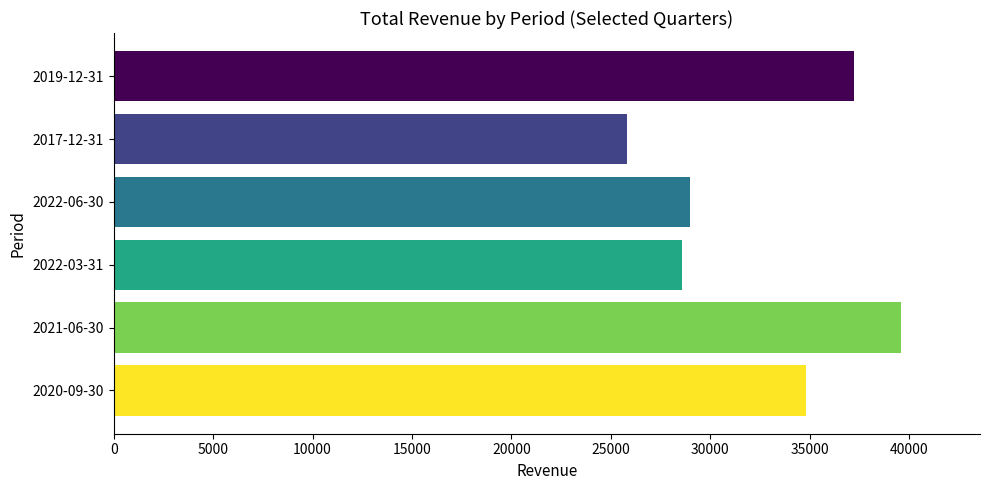

Which has a higher value, 2020-09-30 or 2019-12-31?

2019-12-31